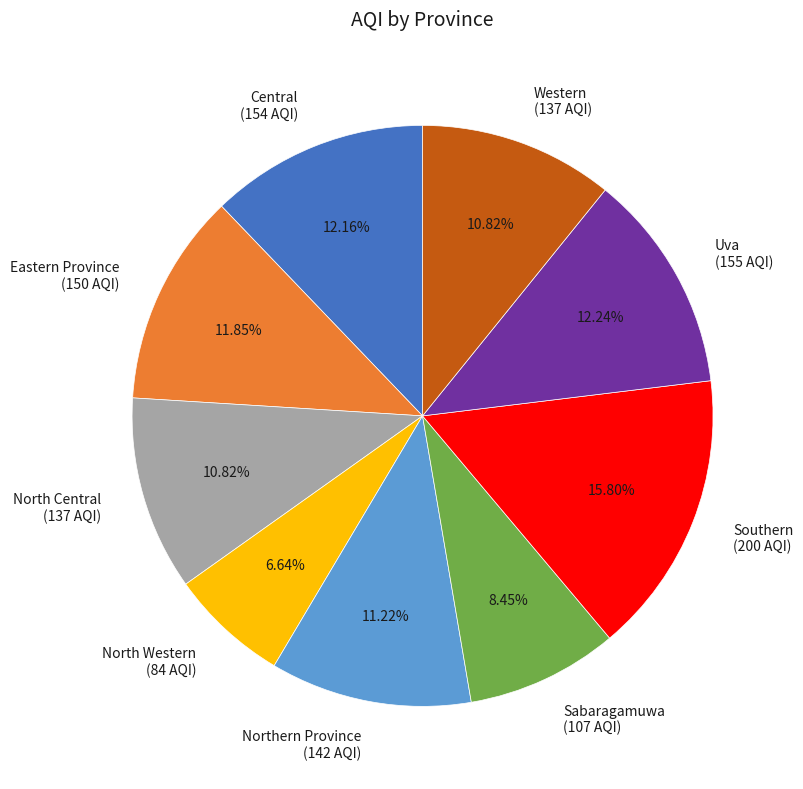

How many slices are in this pie chart?

9